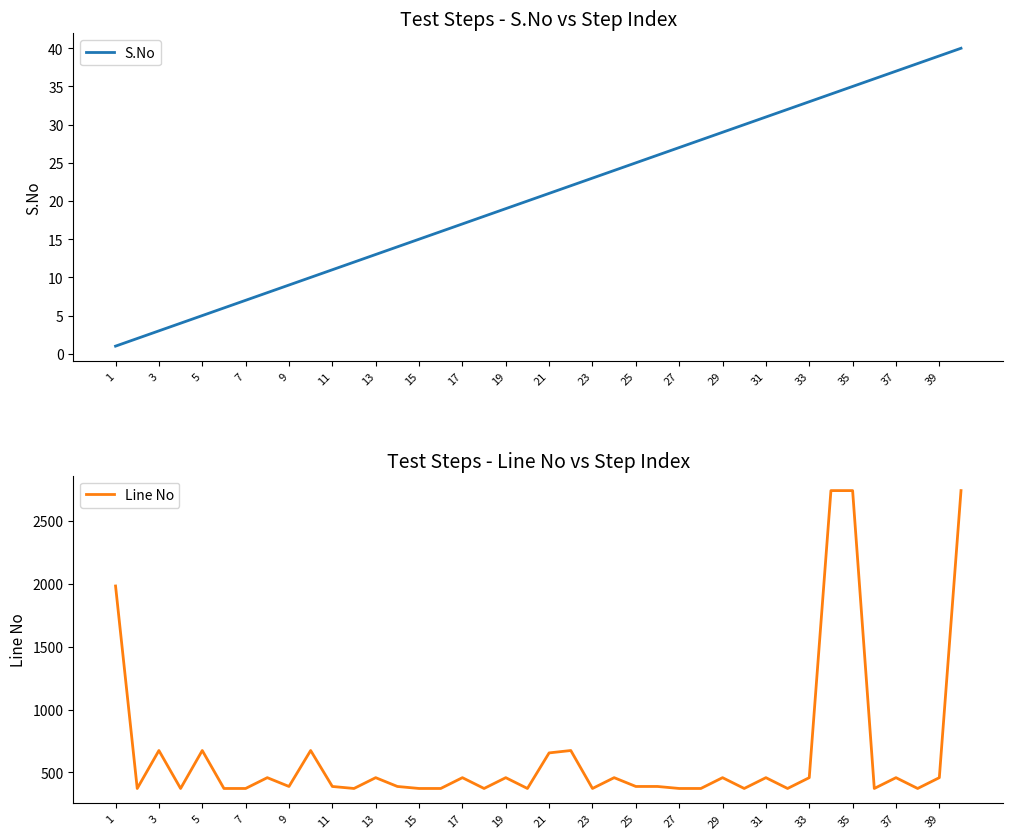

What is the sum of the S.No values at 23 and 31?

54